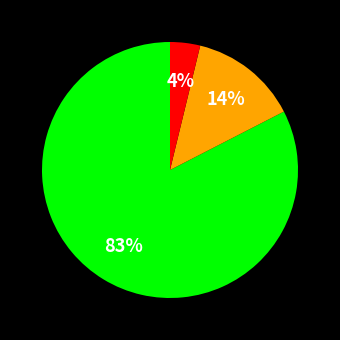

To the nearest percent, what is the average slice percentage?

33%